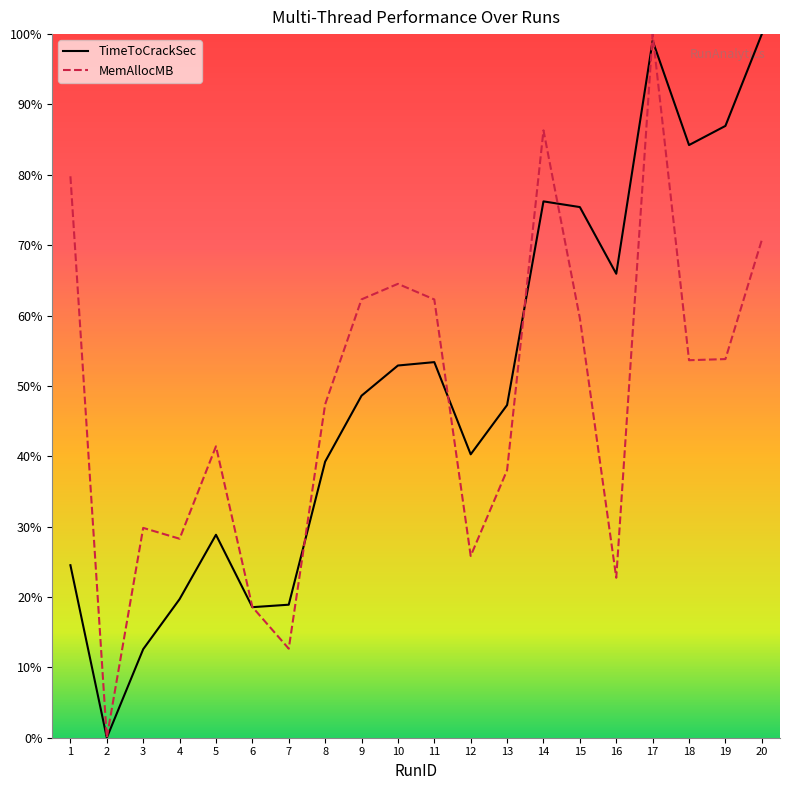

Does the chart have visible grid lines?

No